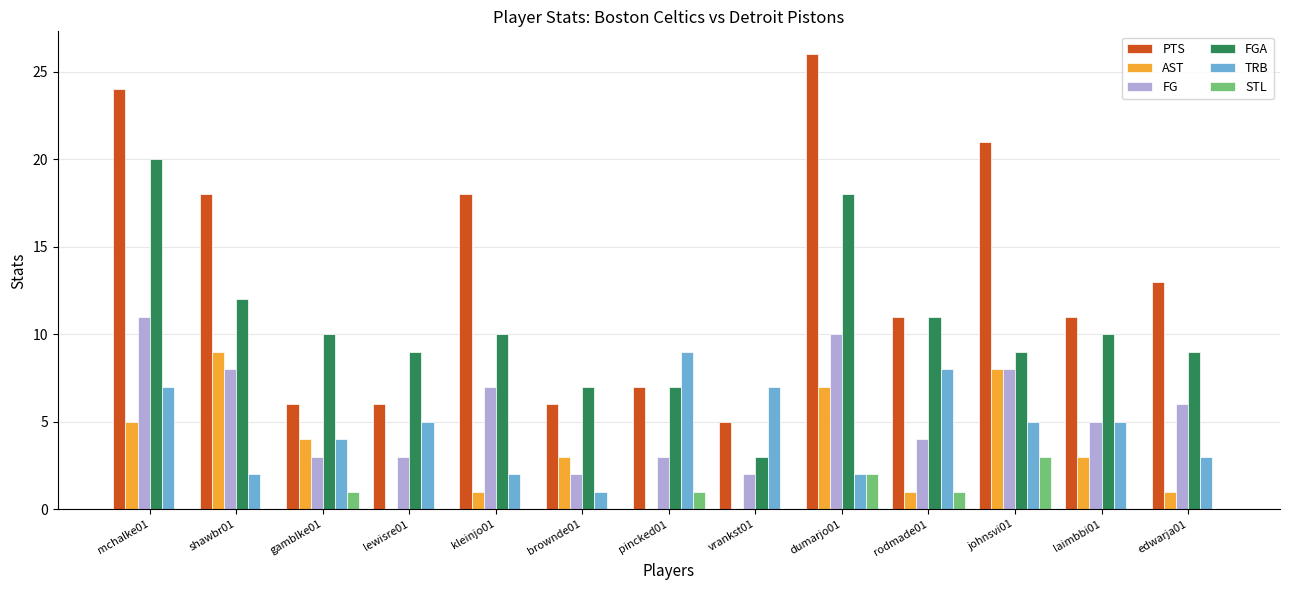

Is it true that PTS equals 37 at mchalke01?

False